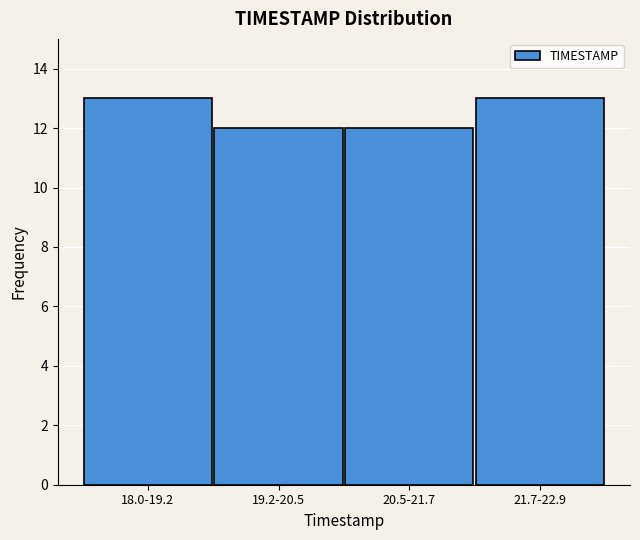

Reading left to right, extract all data points from this chart.

18.0-19.2=13	19.2-20.5=12	20.5-21.7=12	21.7-22.9=13